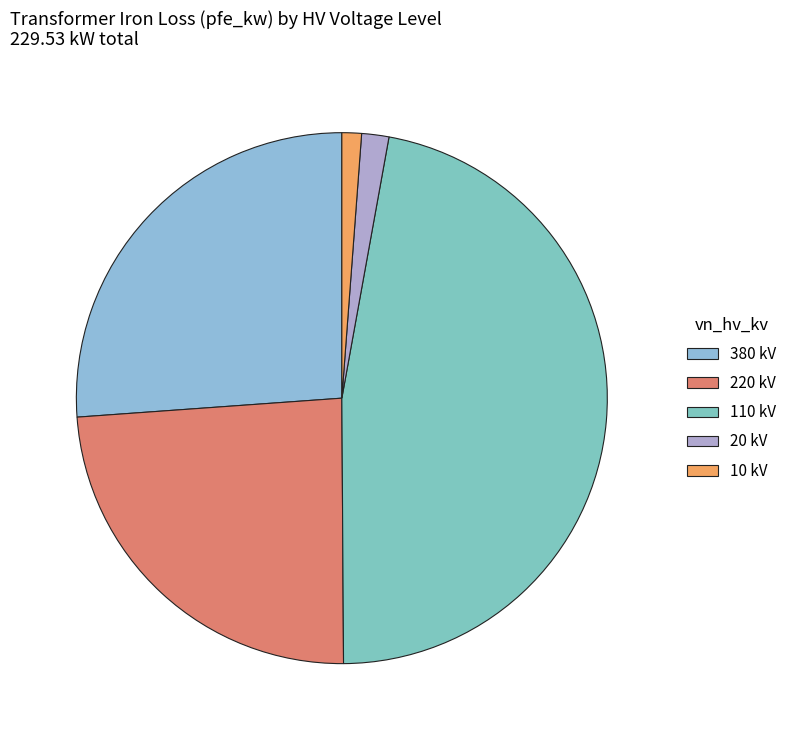

How many slices are in this pie chart?

5